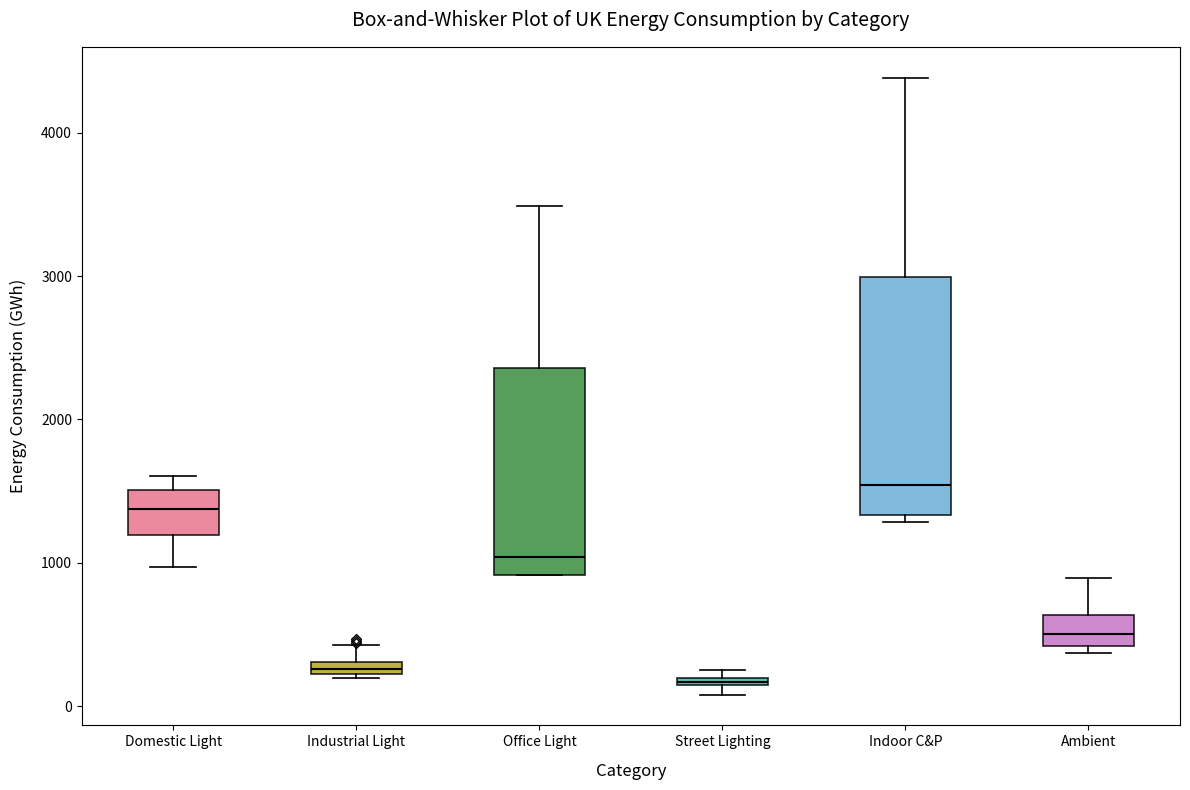

Where does the lower whisker of the box for Domestic Light end on the y-axis? The values are not printed on the chart, so give them approximately, as read against the axis.

1000